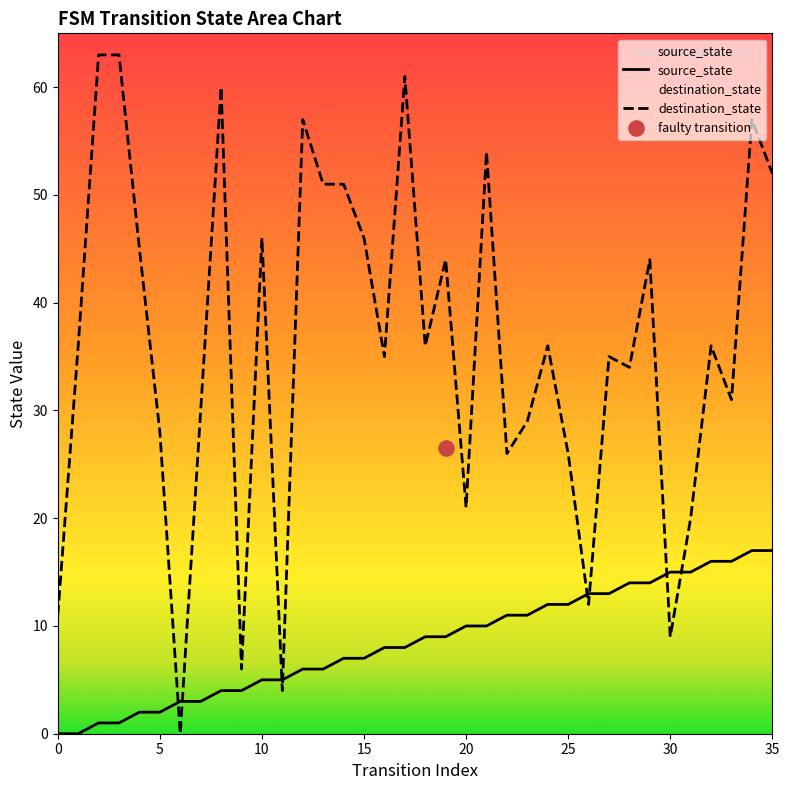

Which series reaches the maximum Y coordinate?

destination_state